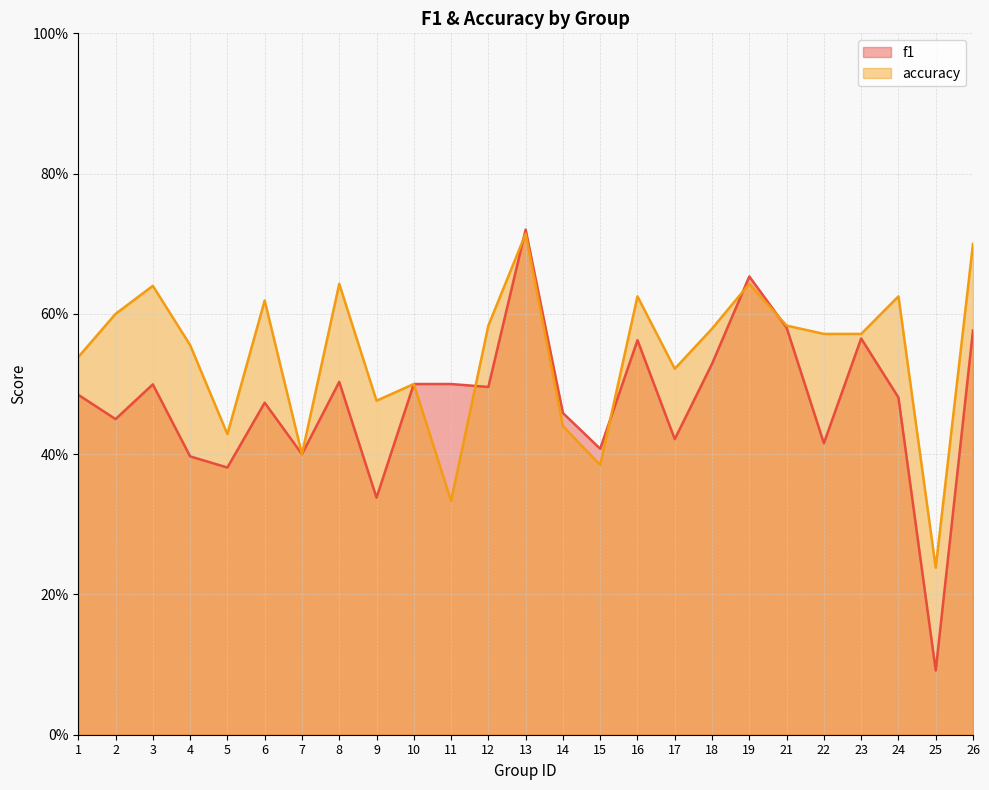

List the series in order of their overall mean, lowest first.

f1, accuracy